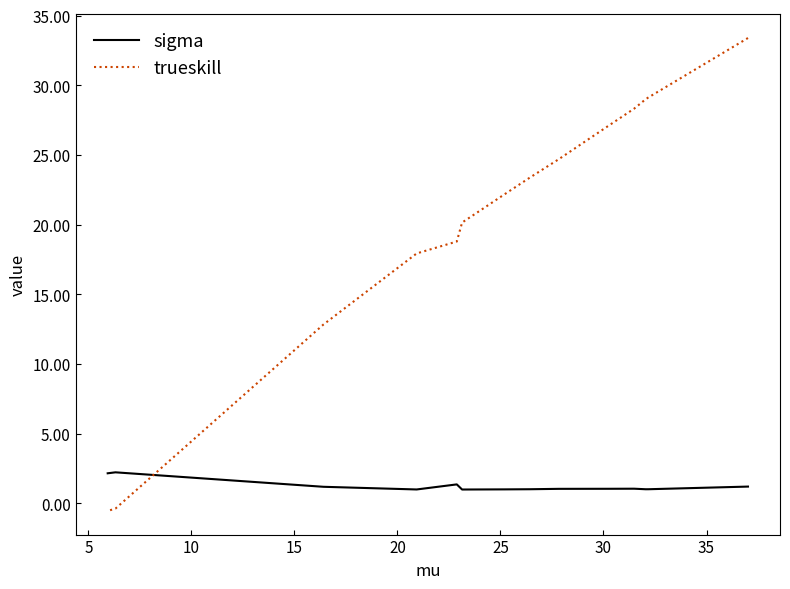

How many values in trueskill are above zero?

12